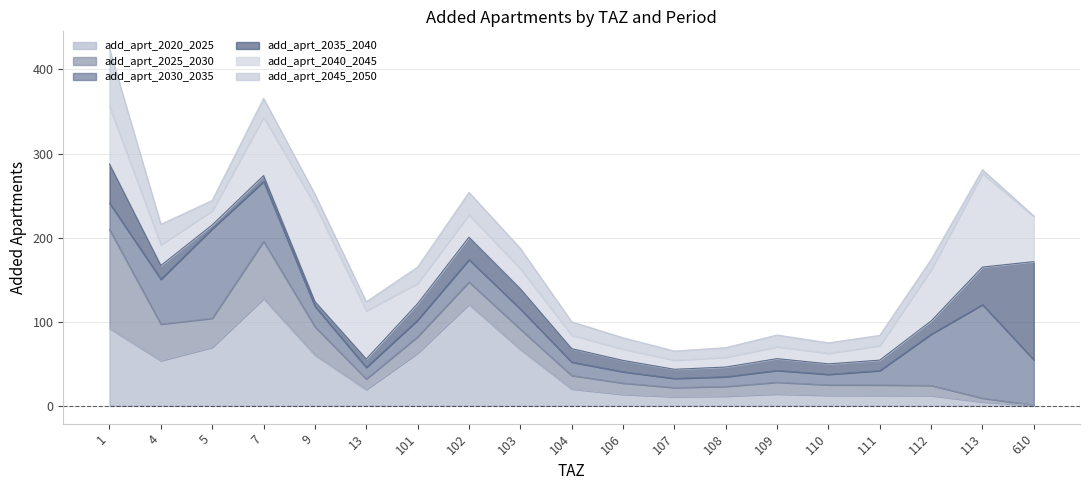

Which has a higher value, 102 or 107?

102